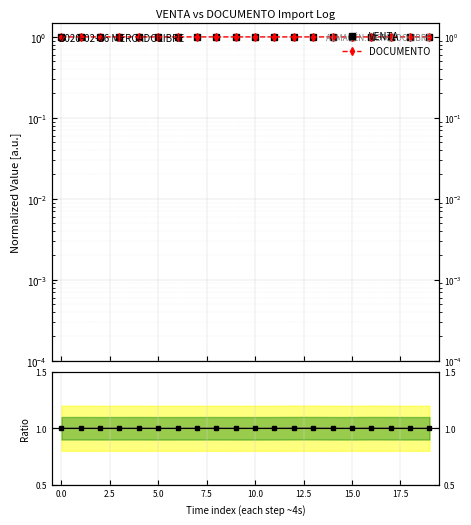

True or false: DOCUMENTO has a value of 1.0 at 2.5.

True